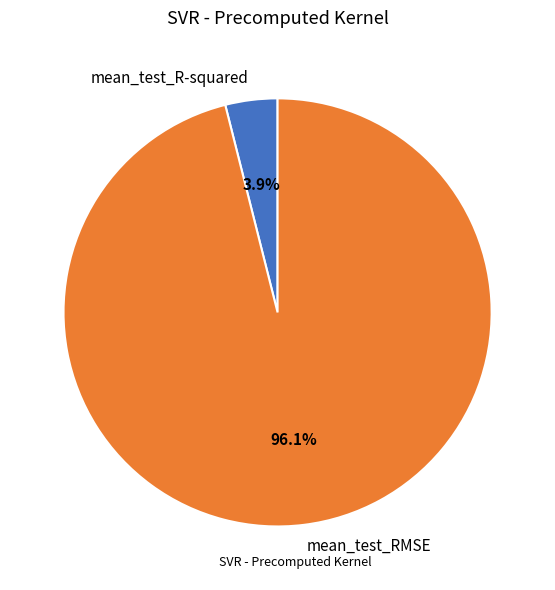

How many slices are in this pie chart?

2